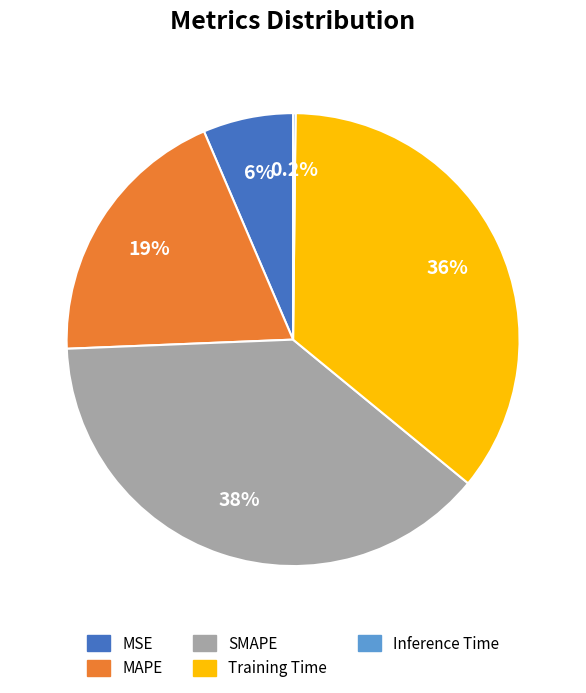

What is the largest slice in the pie chart?

SMAPE